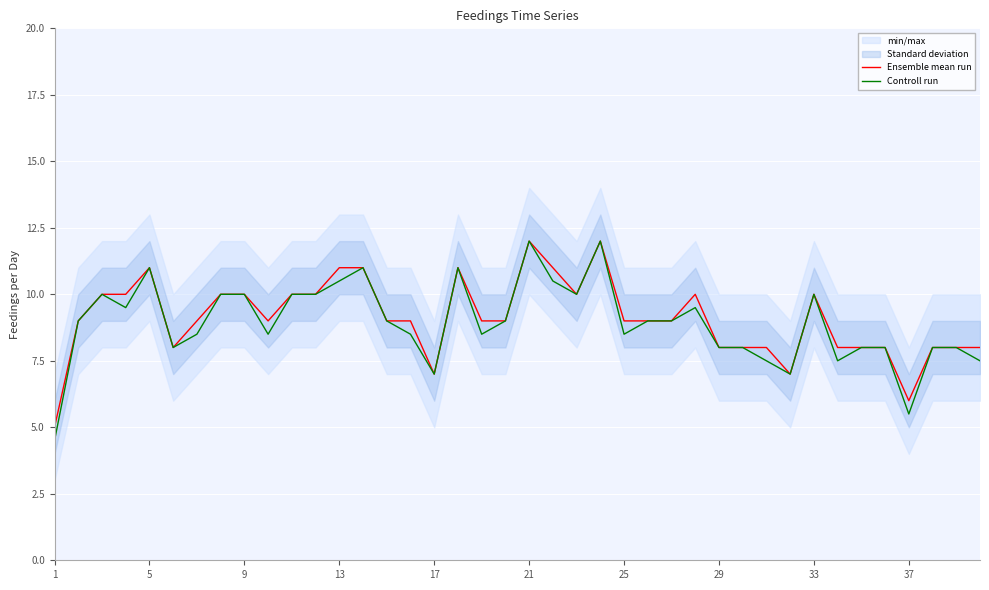

What is the lowest value of the Controll run series?

4.5